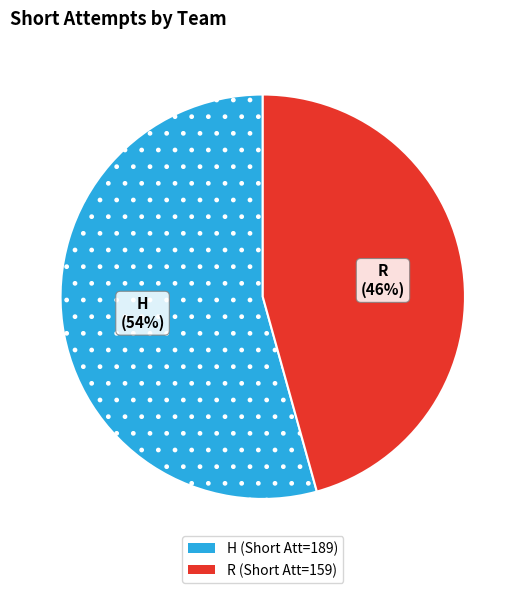

To the nearest percent, what is the combined percentage of H and R?

100%